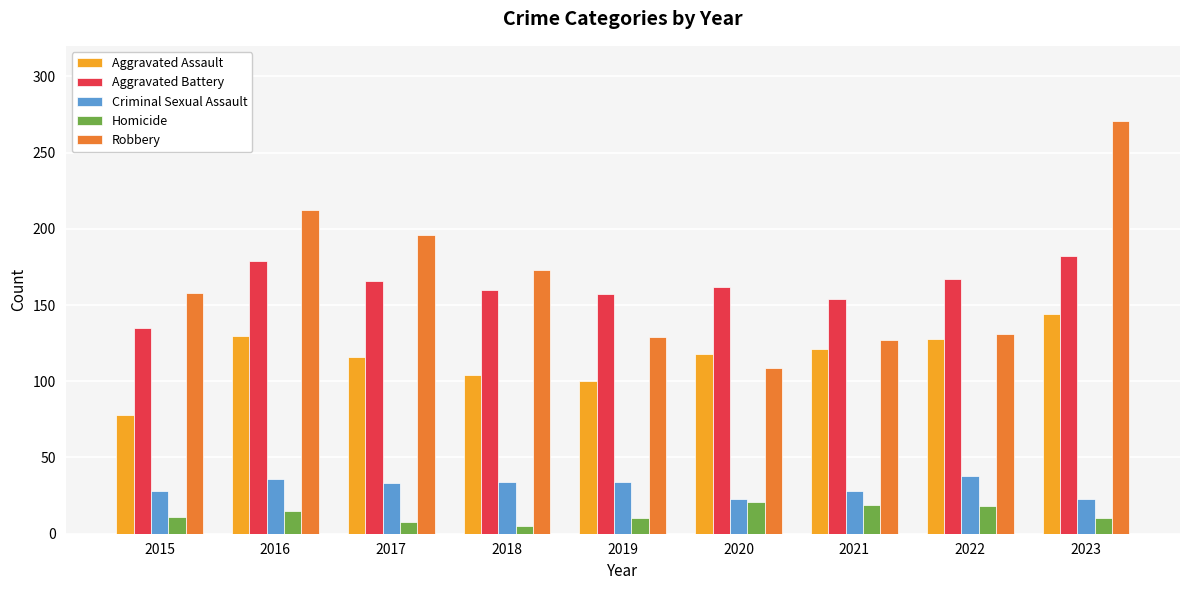

What is the total value across all series at 2022?

482